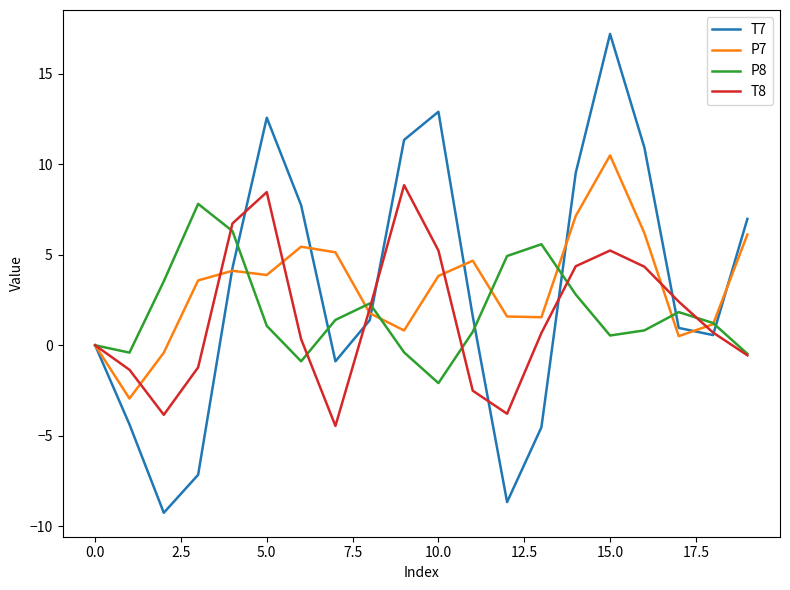

Which series has the largest range (max minus min)?

T7